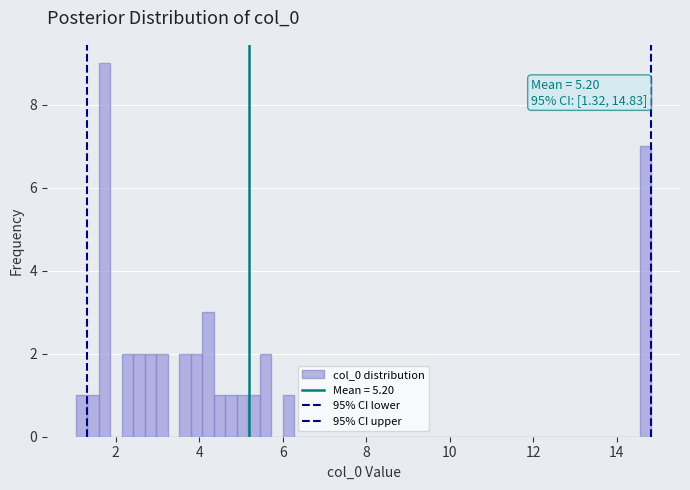

Read against the x-axis, roughly where is the centre of the tallest bar?

1.8